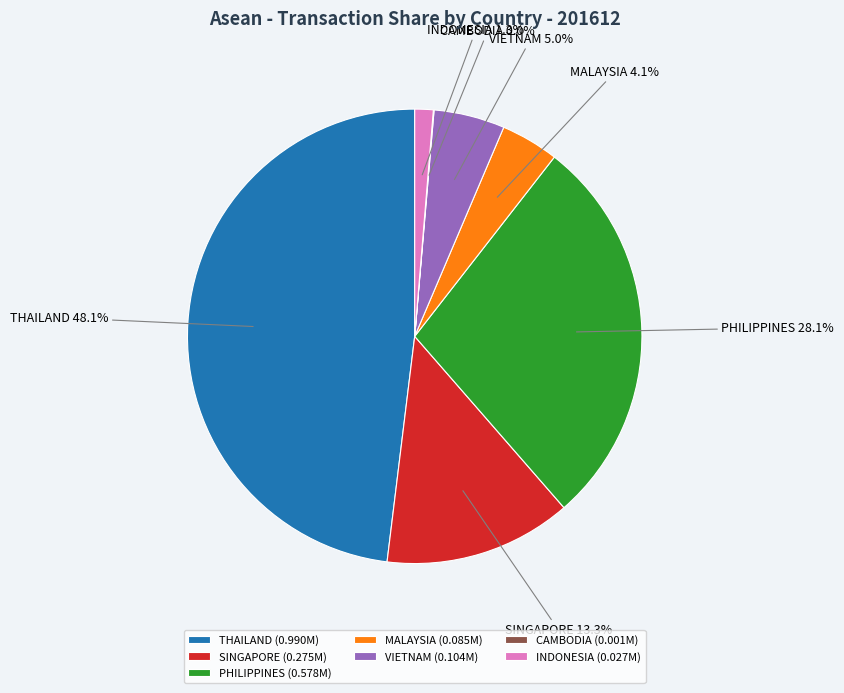

What percentage is the MALAYSIA slice, to the nearest percent?

4%